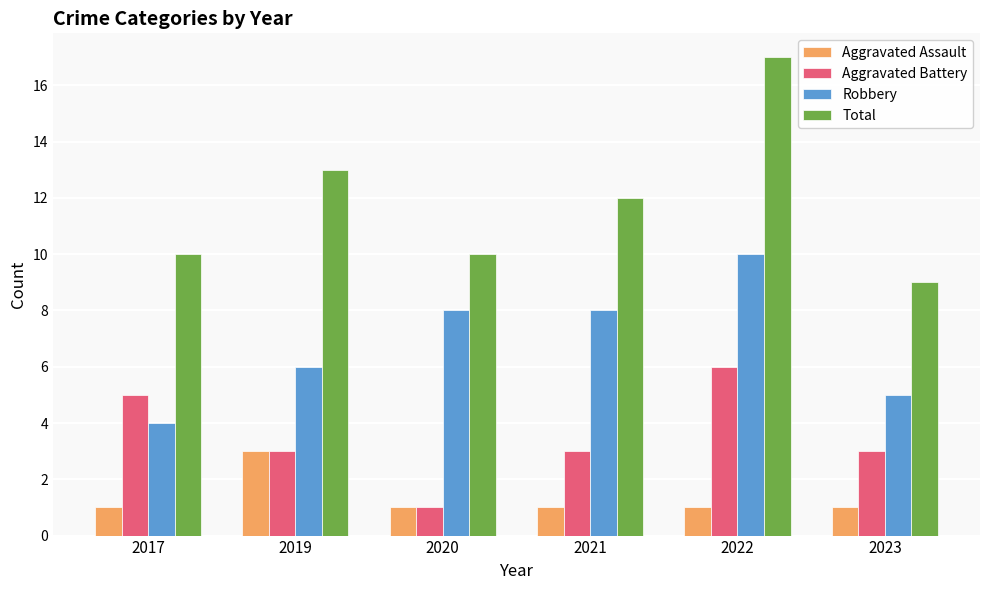

What is the sum of the Robbery values at 2017 and 2023?

9